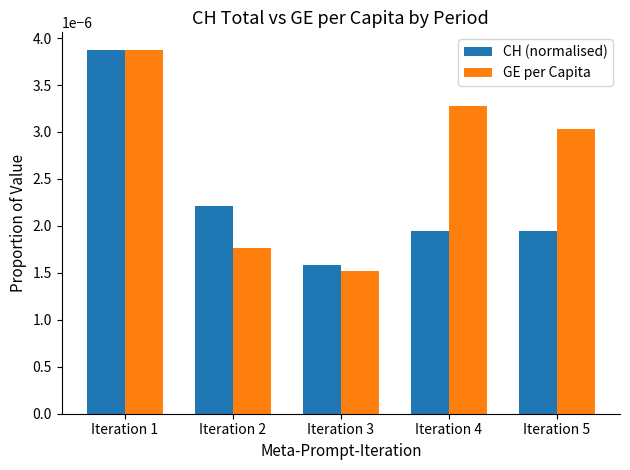

How many data points does each series have?

5